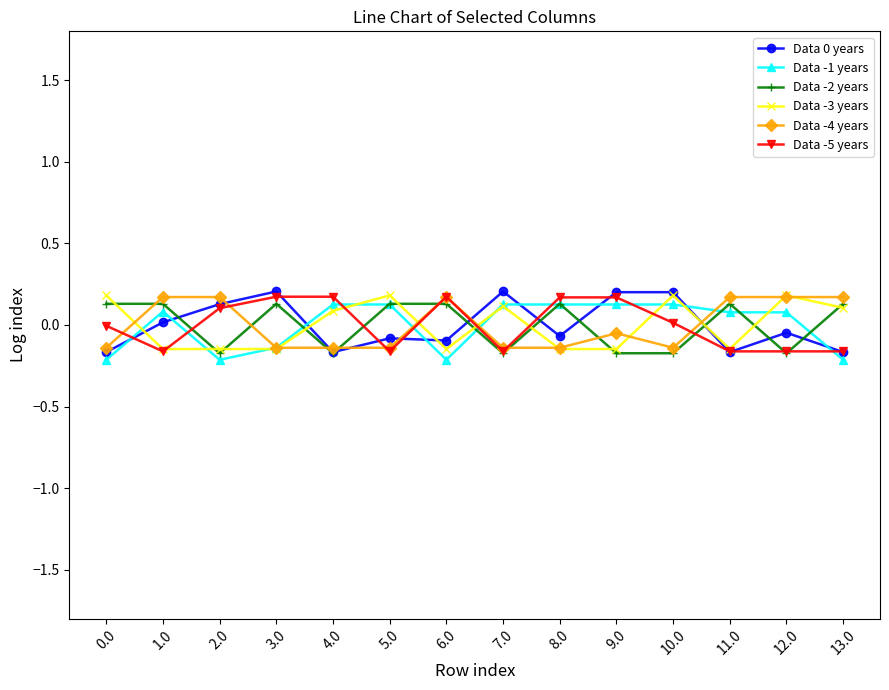

At which category does Data -5 years reach its first local valley?

1.0